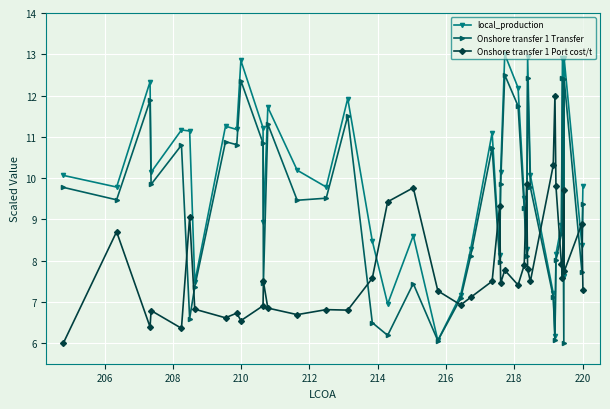

True or false: Onshore transfer 1 Port cost/t has more than 0 interior local peaks.

True